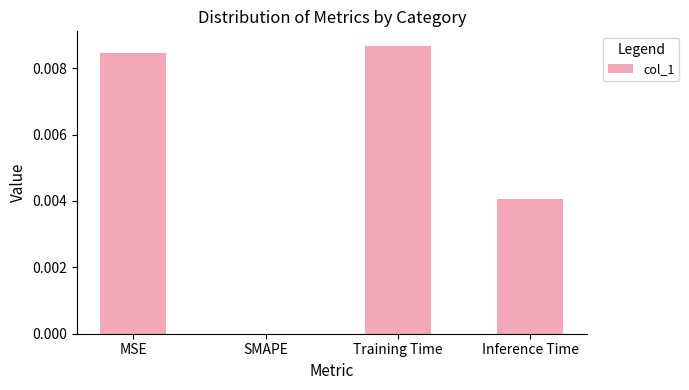

True or false: the data shows 0.0 at Inference Time.

True